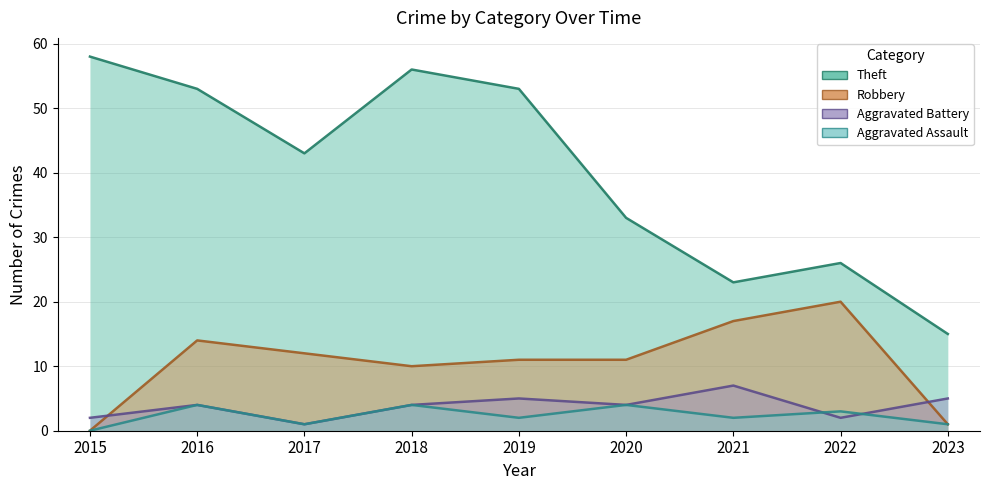

True or false: Aggravated Assault and Robbery cross at least once.

False